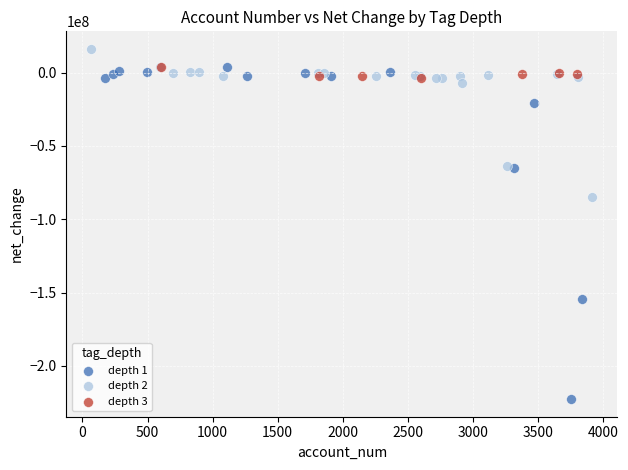

Which series contains the lowest Y value?

depth 1